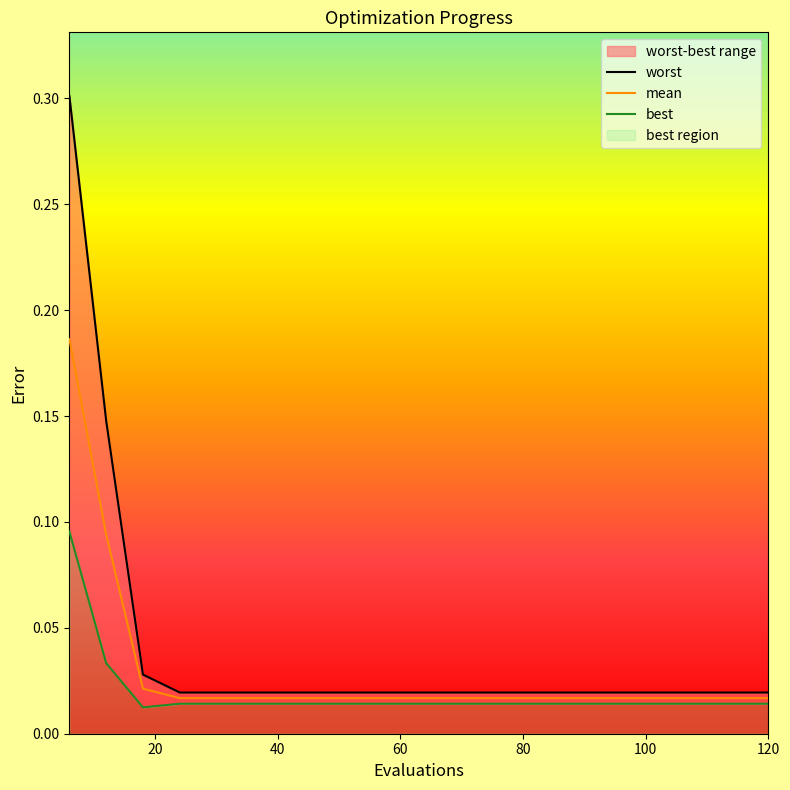

At how many categories does at least one series exceed 0?

20